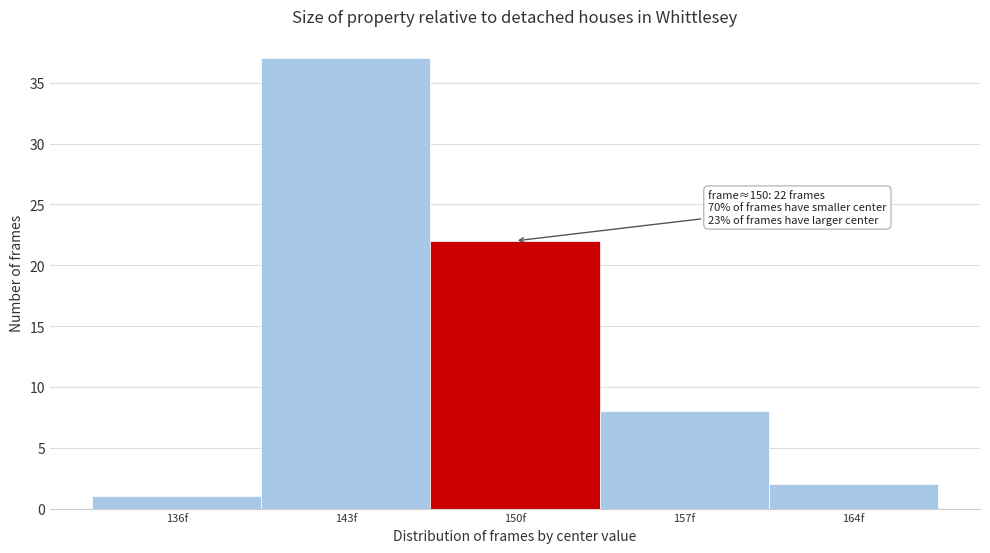

Which range on the x-axis has the tallest bar?

139.5 to 146.5